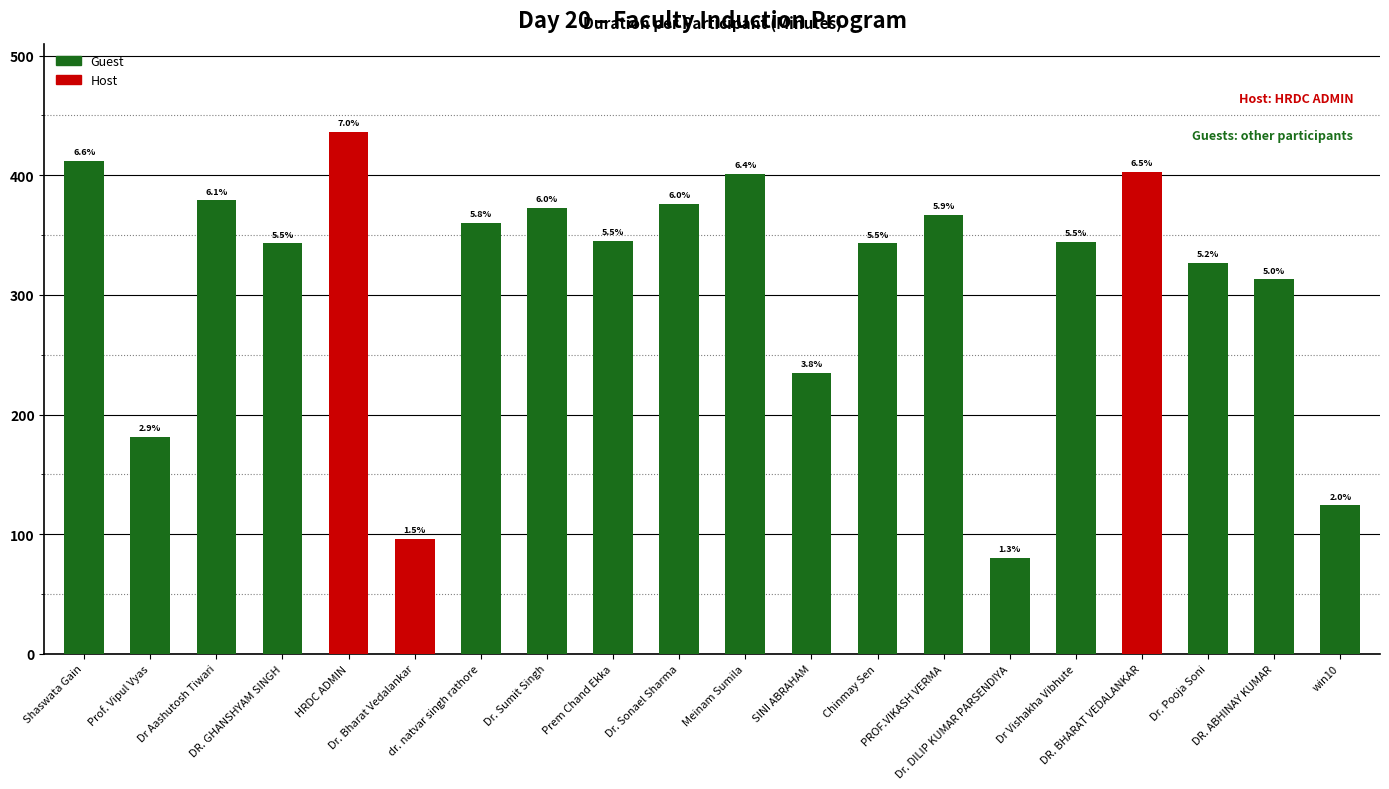

The value at Dr. Sumit Singh is 593. True or false?

False